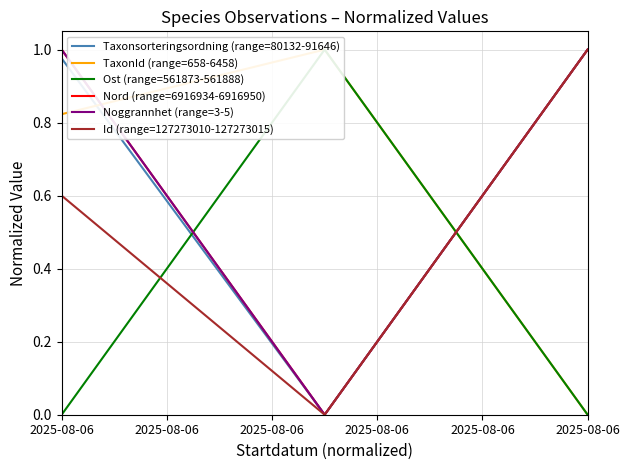

How many Nord (range=6916934-6916950) values are between 0 and 1?

3